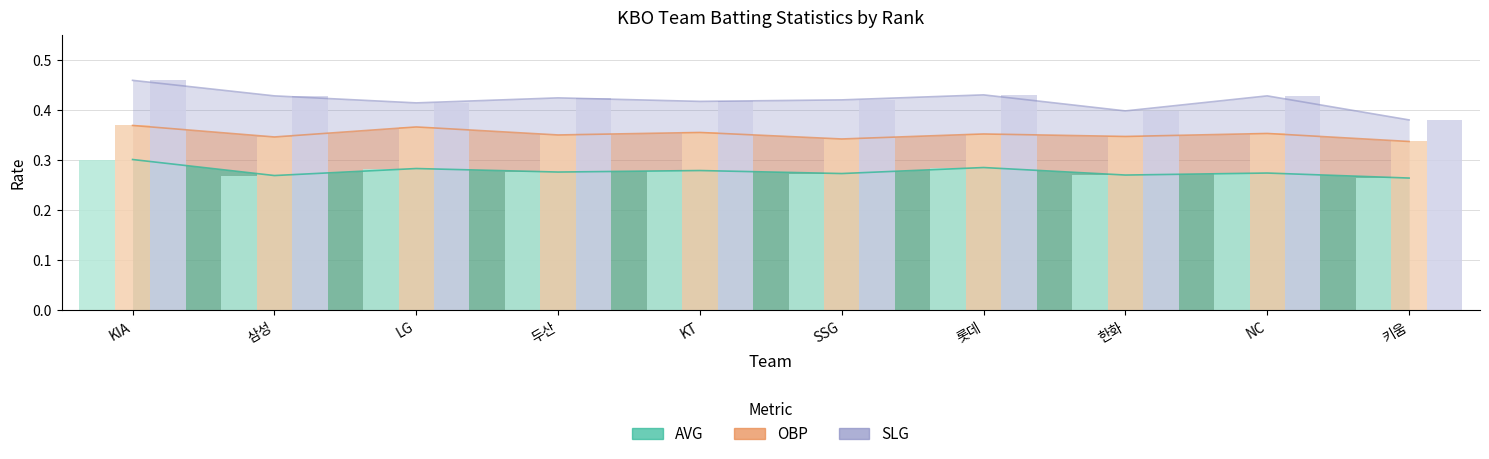

What is the label of the 7th bar from the left?

롯데